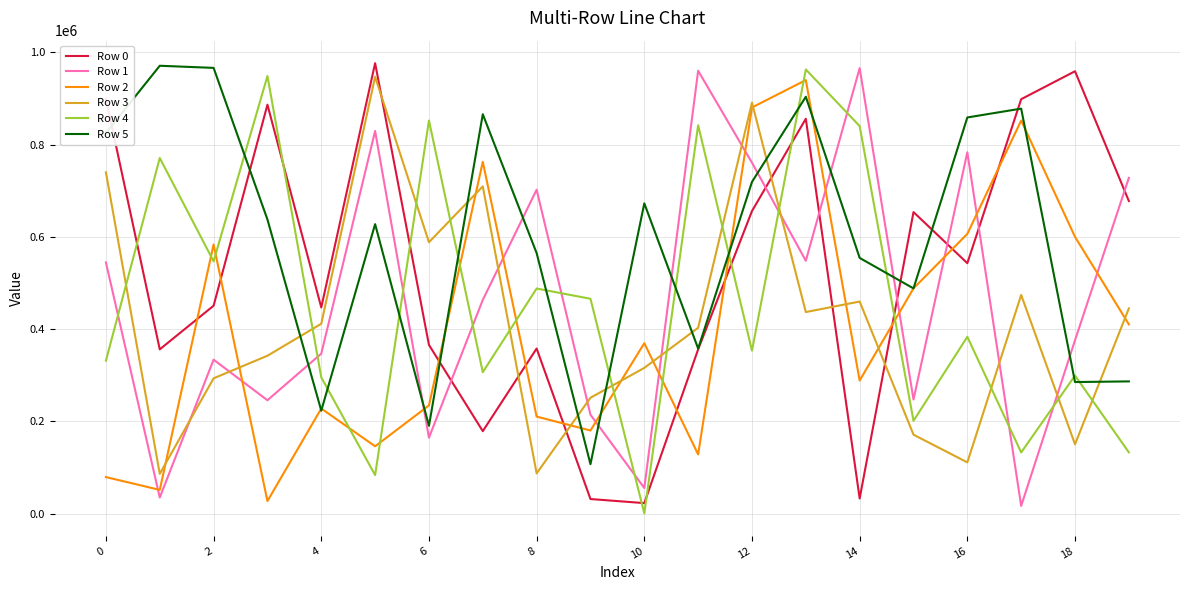

How many times do Row 1 and Row 3 cross each other?

9